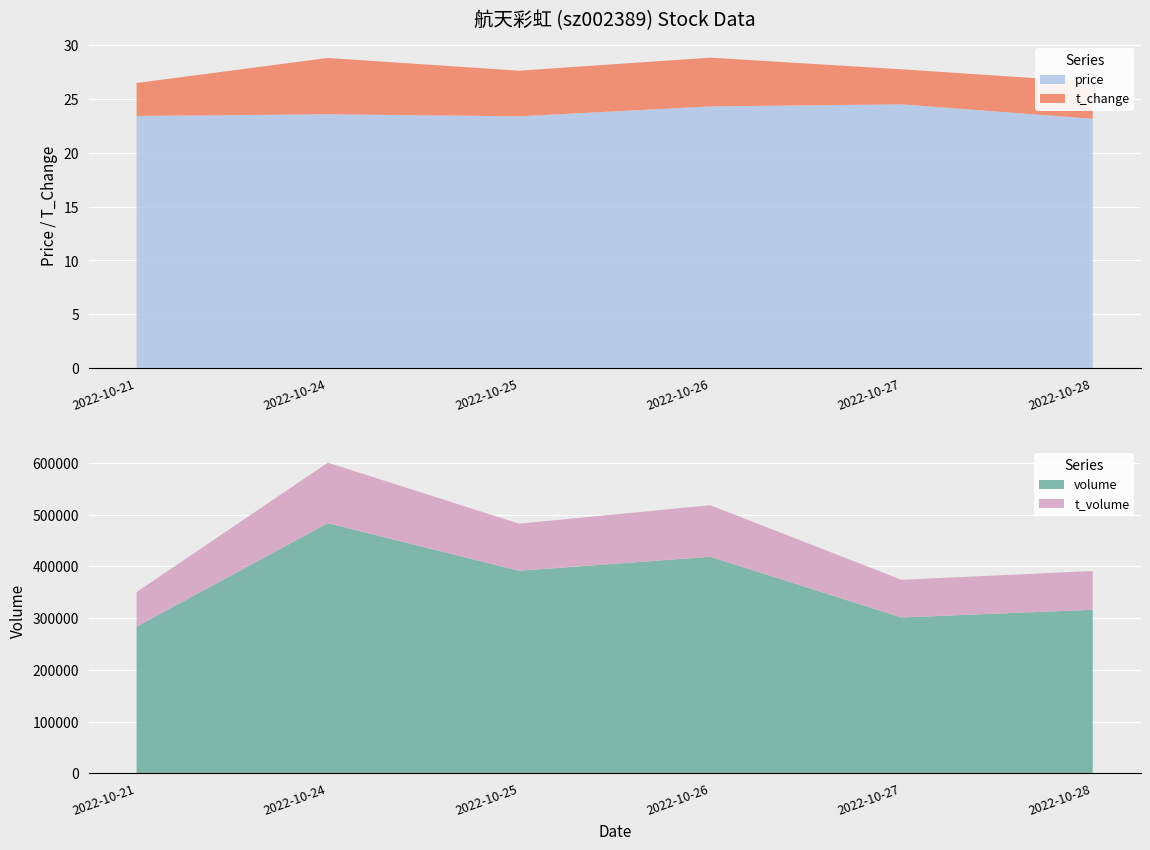

The value of price at 2022-10-25 is 14.9. True or false?

False